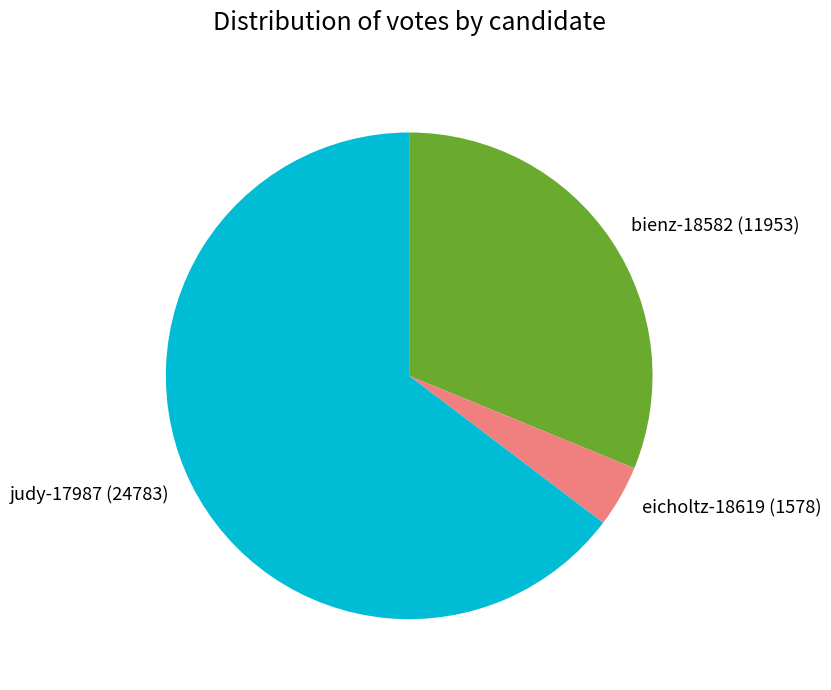

Which category has the smallest portion of the pie?

eicholtz-18619